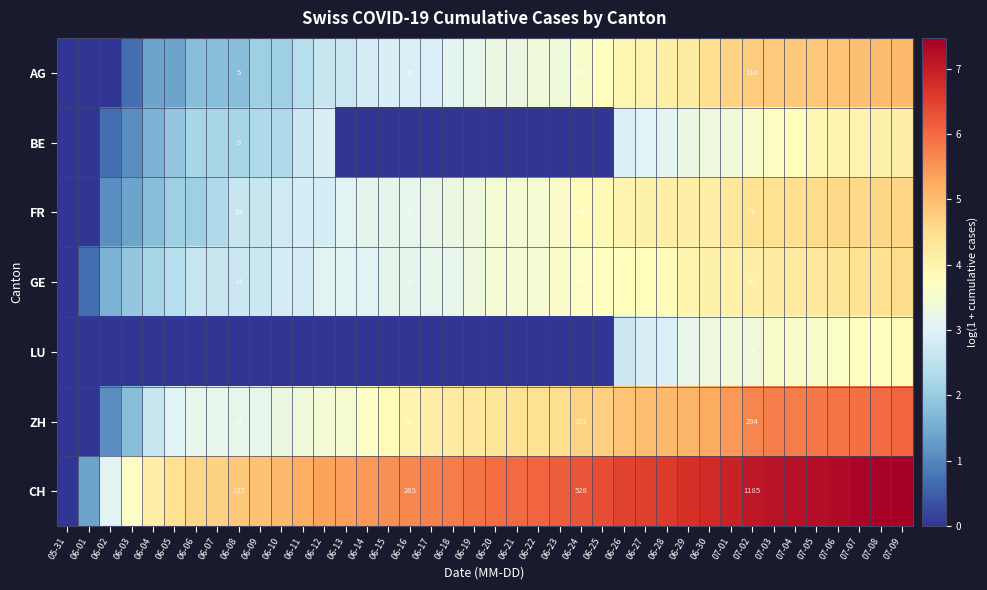

What is the difference between the maximum and second lowest values in the GE series?

3.8